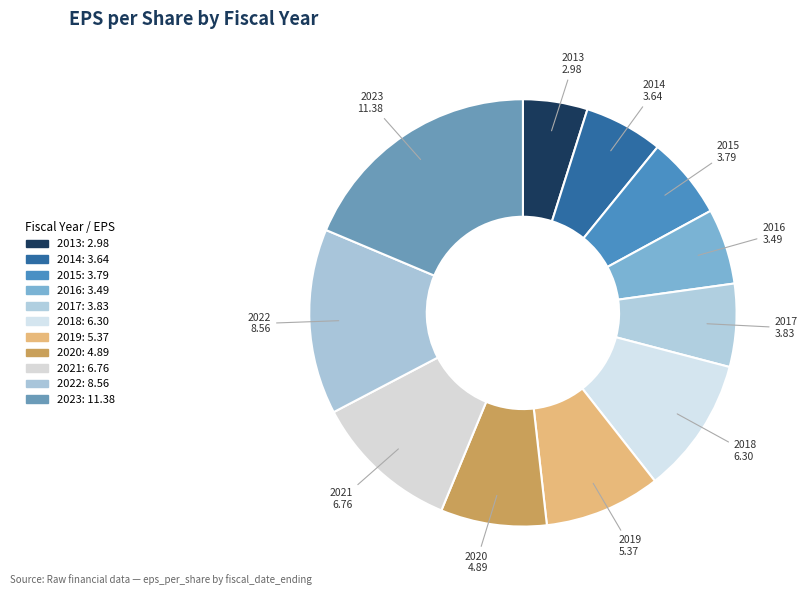

Is it true that 2016 is 6% of the pie?

True